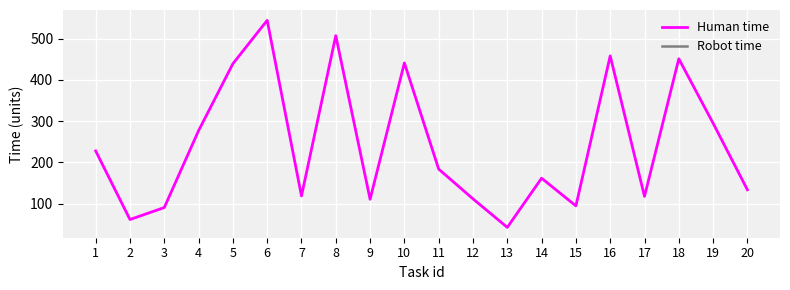

At which label is Robot time closest to 319?

17